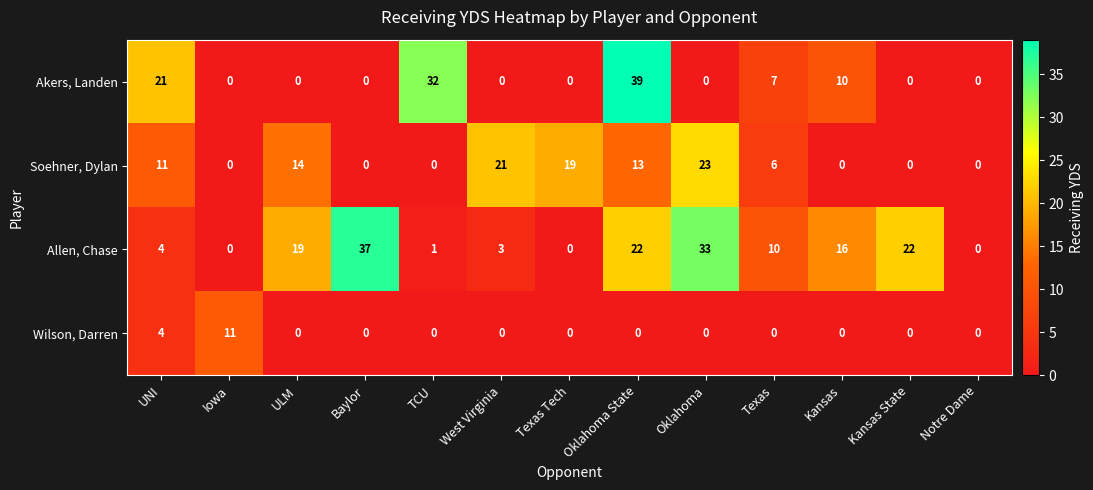

What is the sum of all Wilson, Darren values?

15